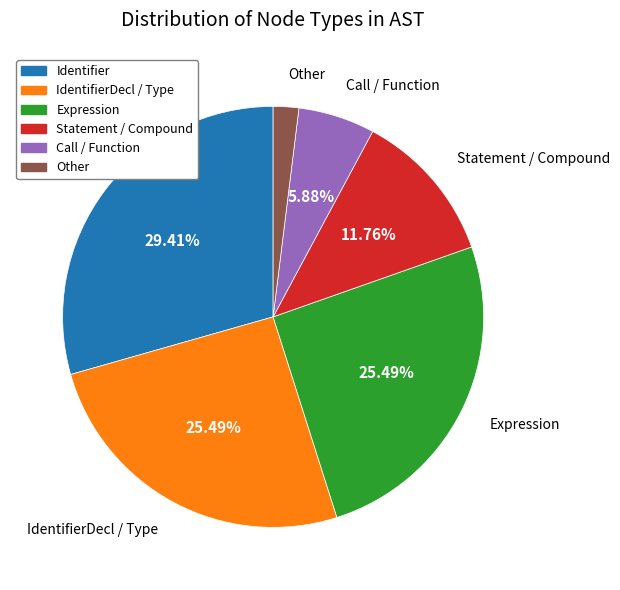

How many segments does this pie chart have?

6